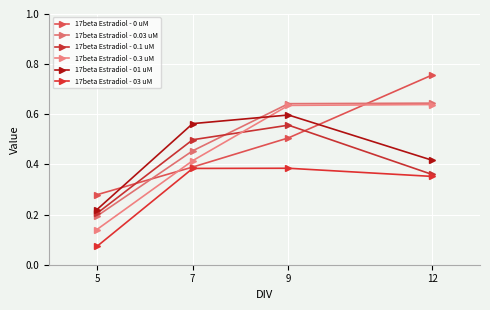

Does the chart display data point markers on the line(s)?

Yes